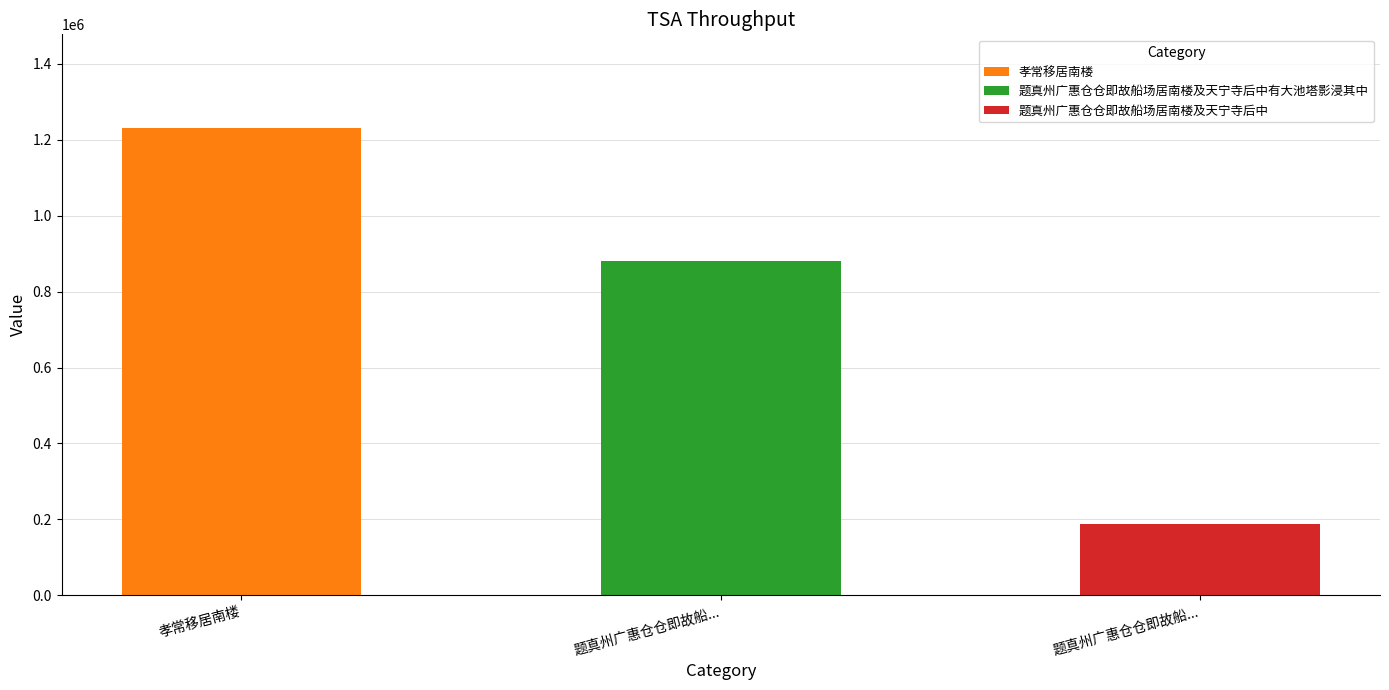

How many series are shown in this chart?

1